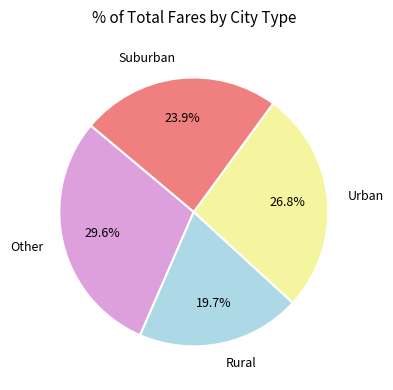

Count the number of slices in the pie.

4